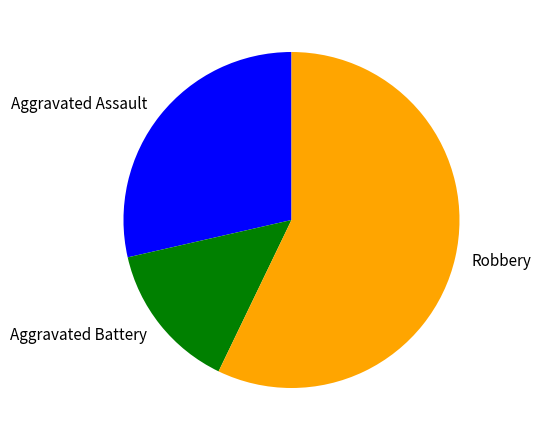

Is it true that Robbery is 57% of the pie?

True